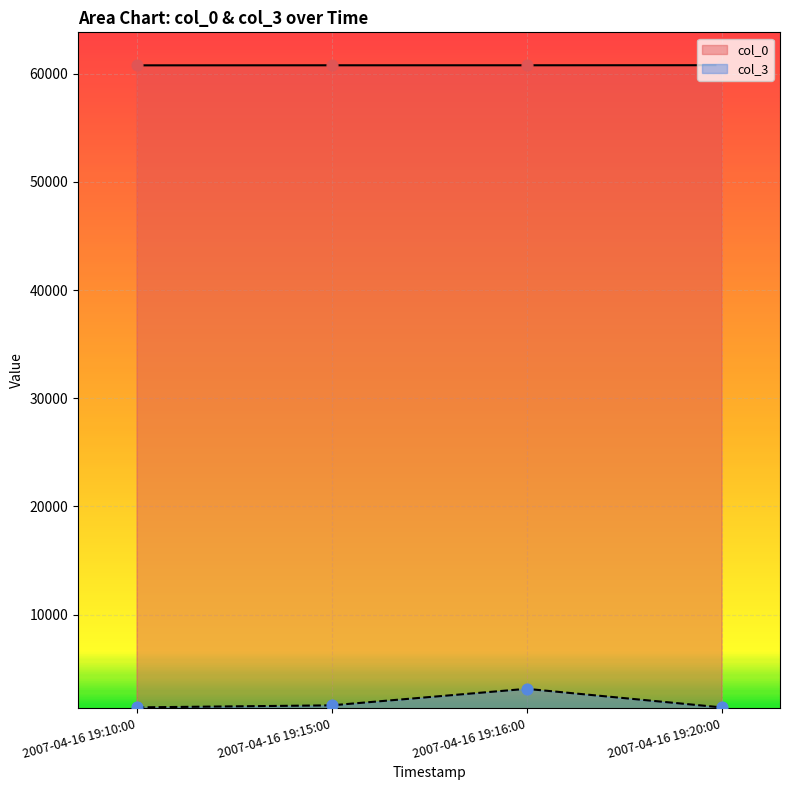

Which series reaches the maximum Y coordinate?

col_0